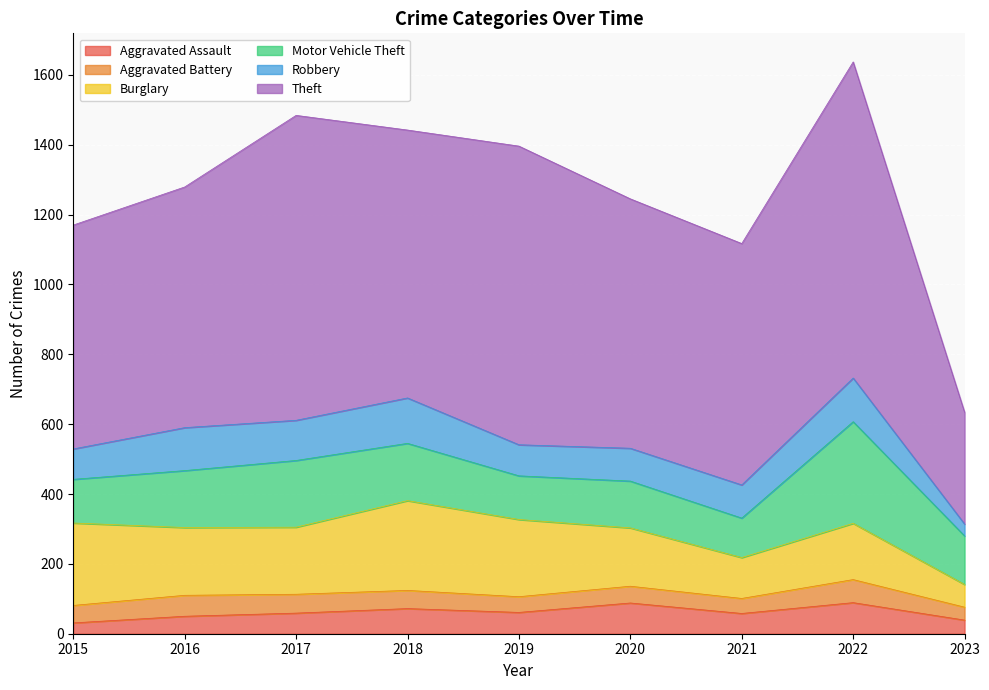

In Motor Vehicle Theft, how many points are lower than both neighbors (excluding endpoints)?

2